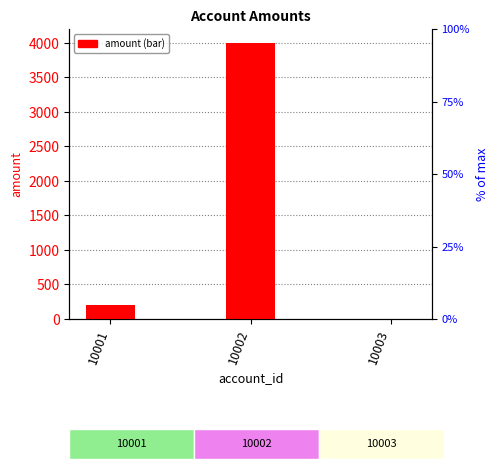

Rank the categories by value from lowest to highest.

10003, 10001, 10002